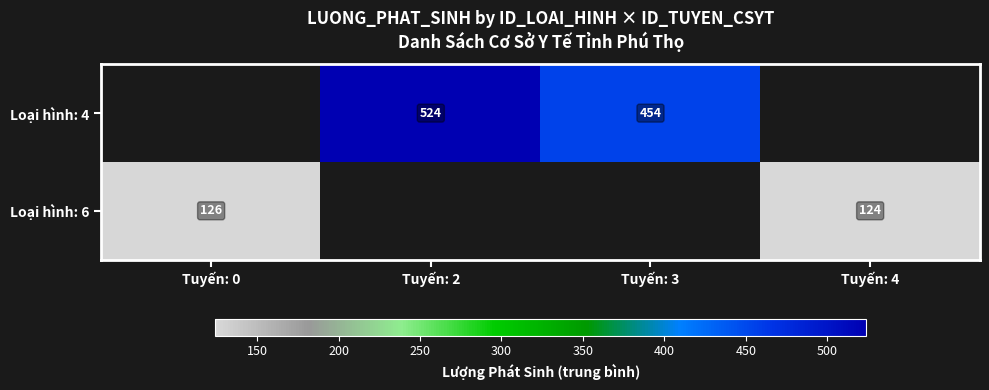

True or false: Loại hình: 6 has a value of 124 at Tuyến: 4.

True